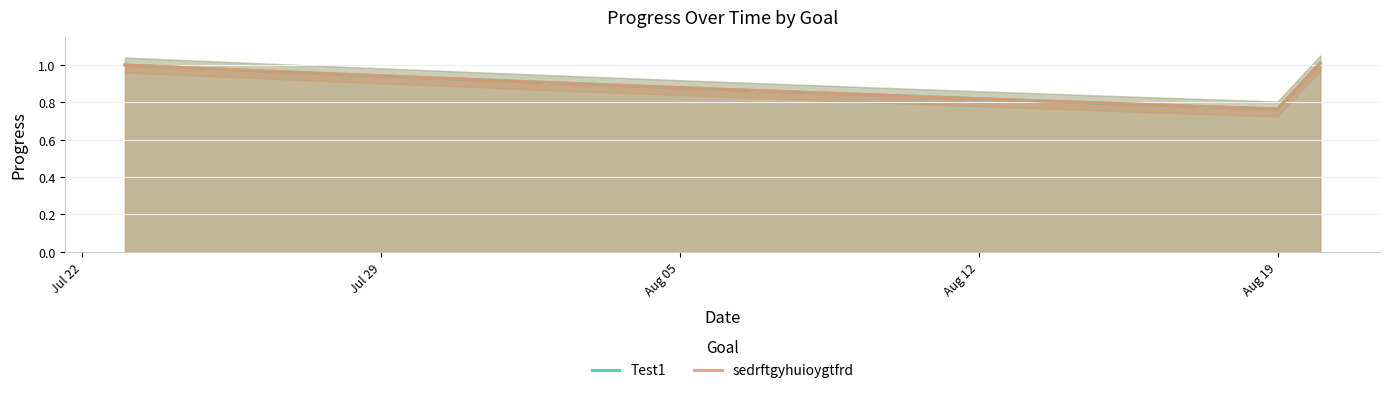

Does the chart have visible grid lines?

Yes